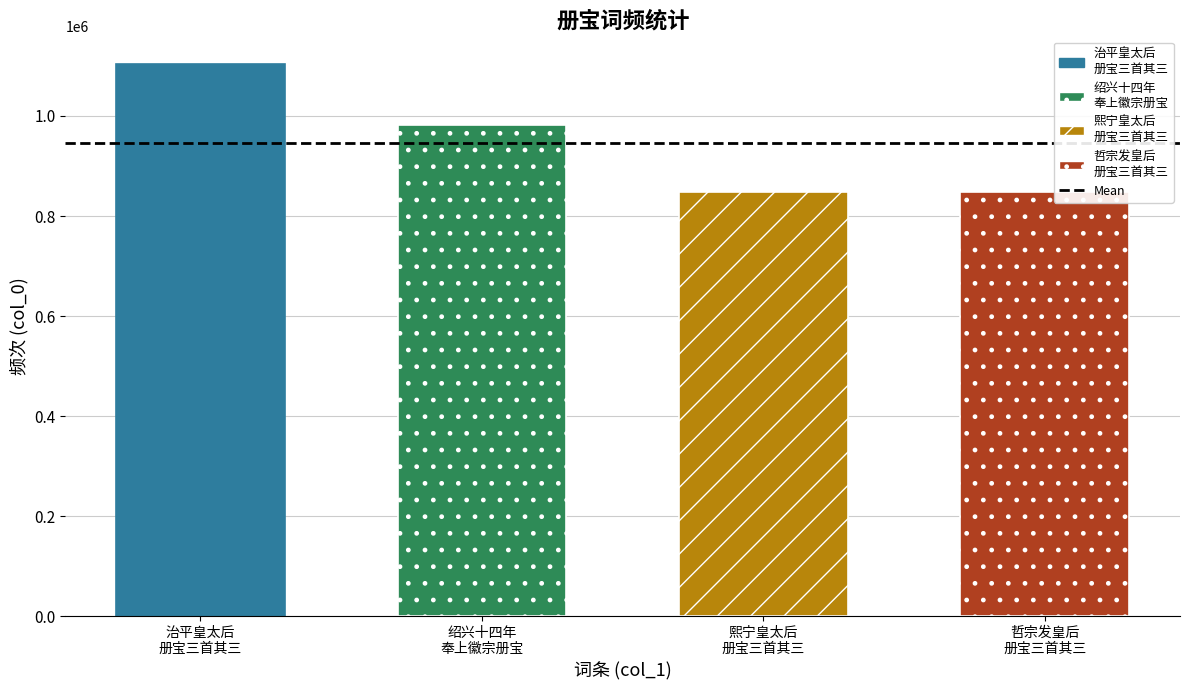

What is the value of the 4th bar from the left?

847784